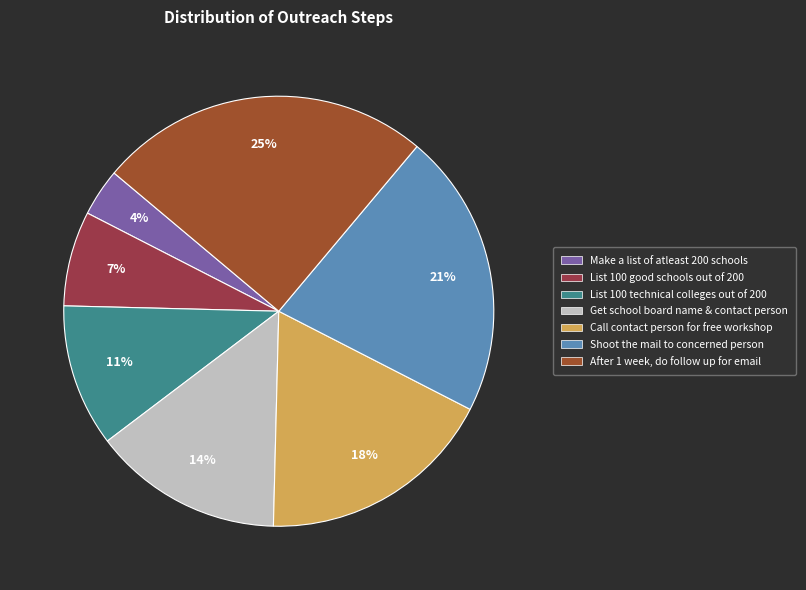

To the nearest percent, what is the average slice percentage?

14%